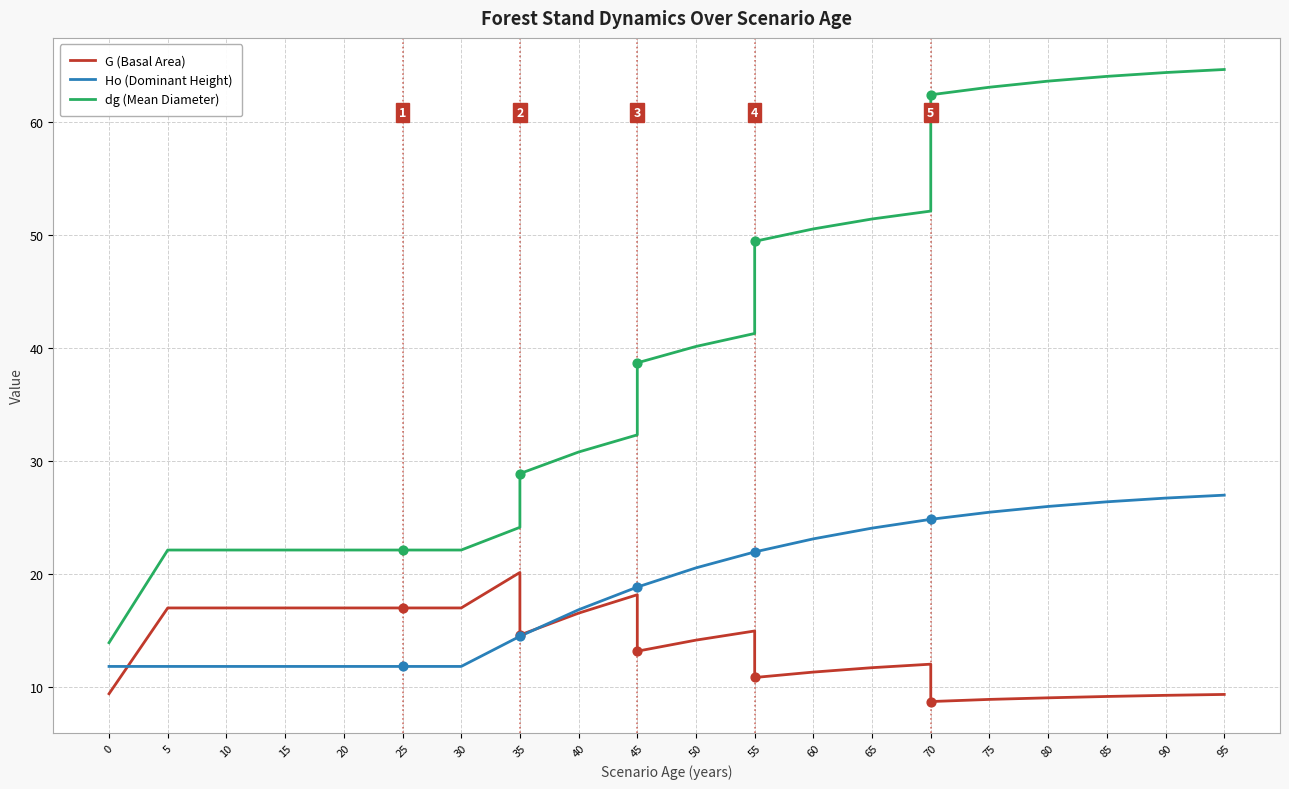

What are all the series names shown in the legend?

G (Basal Area), Ho (Dominant Height), dg (Mean Diameter)